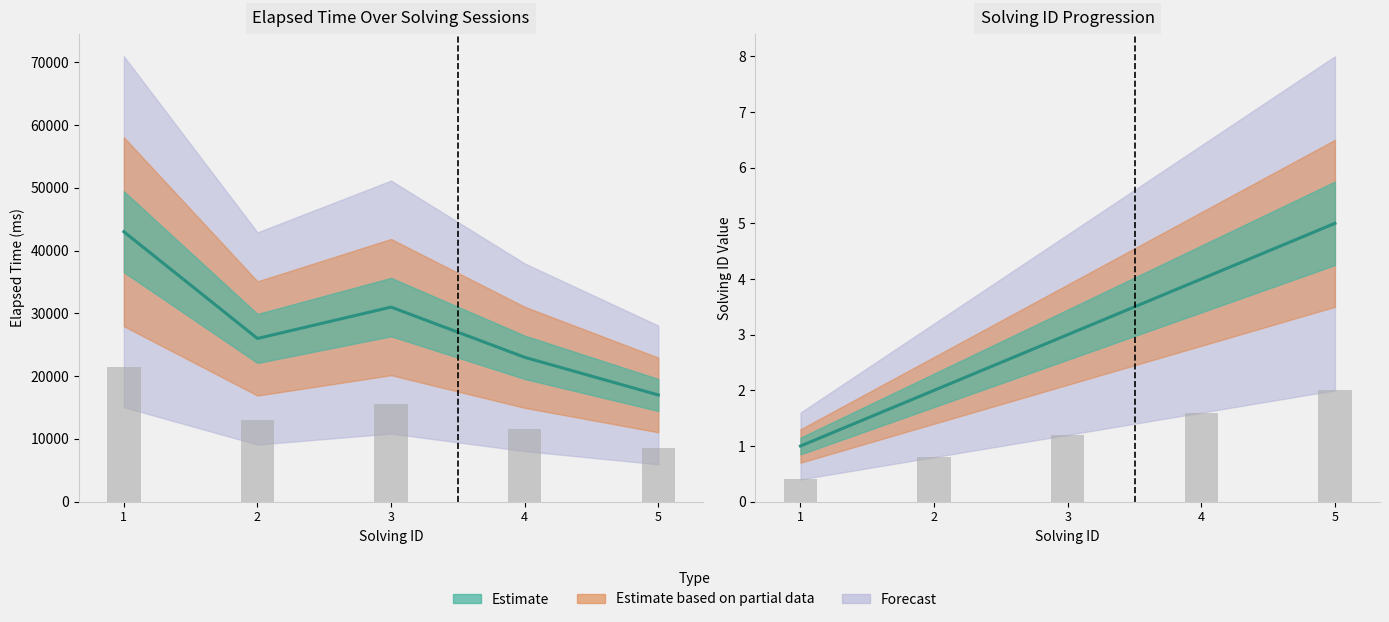

At which label does elapsed_time first exceed 26000?

1